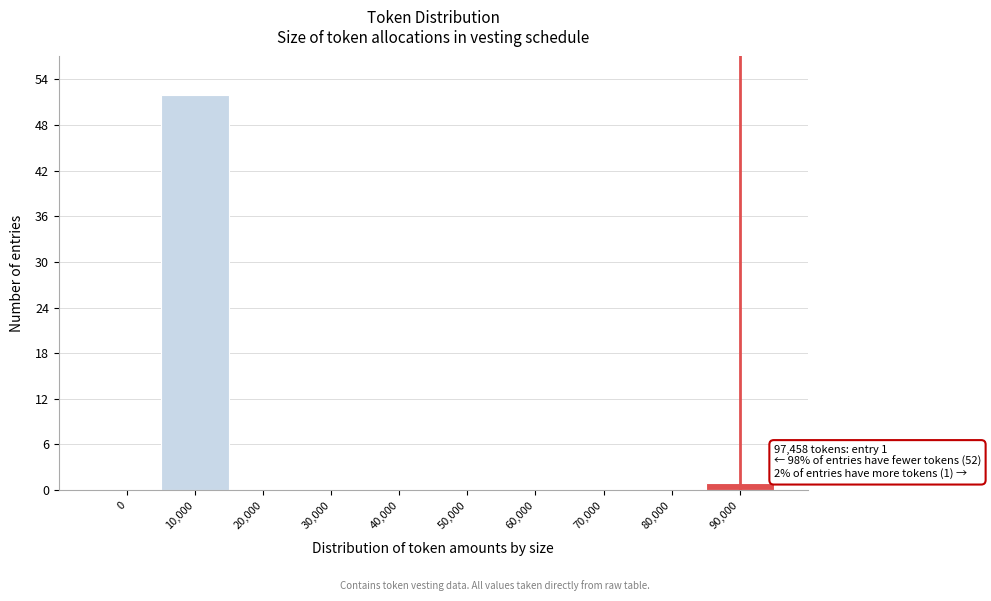

Reading right to left, extract all data points from this chart.

90,000=1	80,000=0	70,000=0	60,000=0	50,000=0	40,000=0	30,000=0	20,000=0	10,000=52	0=0